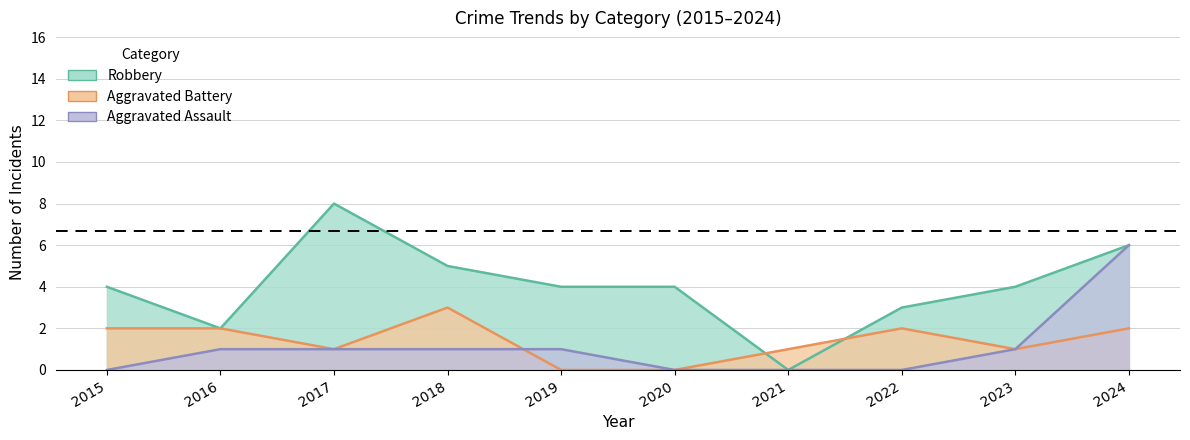

What is the average value of the Aggravated Assault series?

1